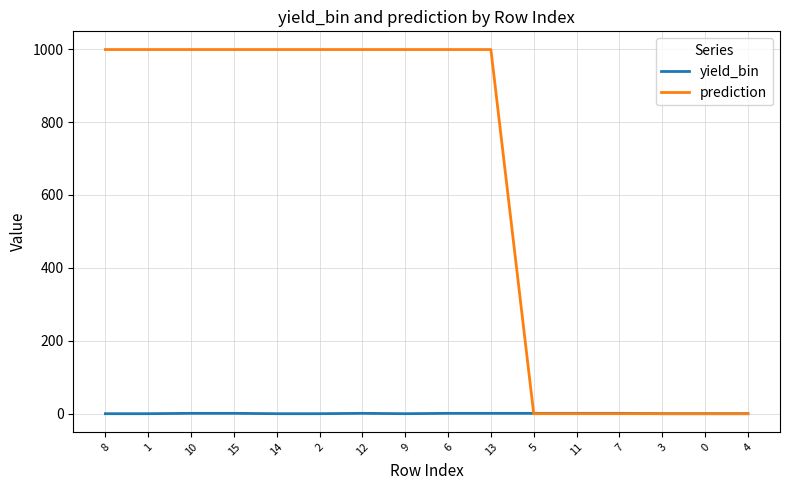

Is it true that prediction equals 999 at 10?

True